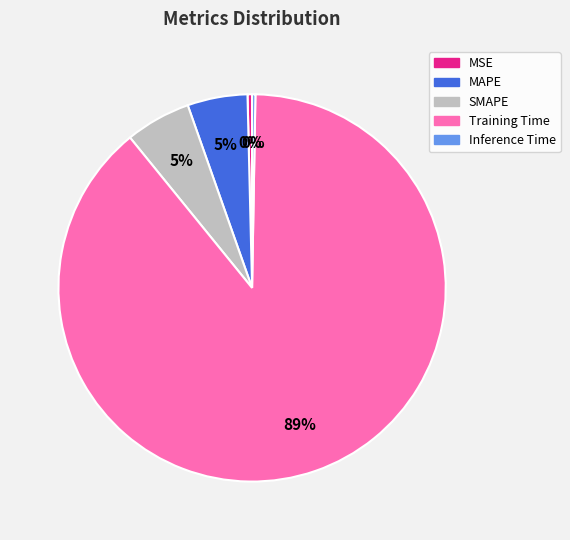

Which category accounts for the majority?

Training Time